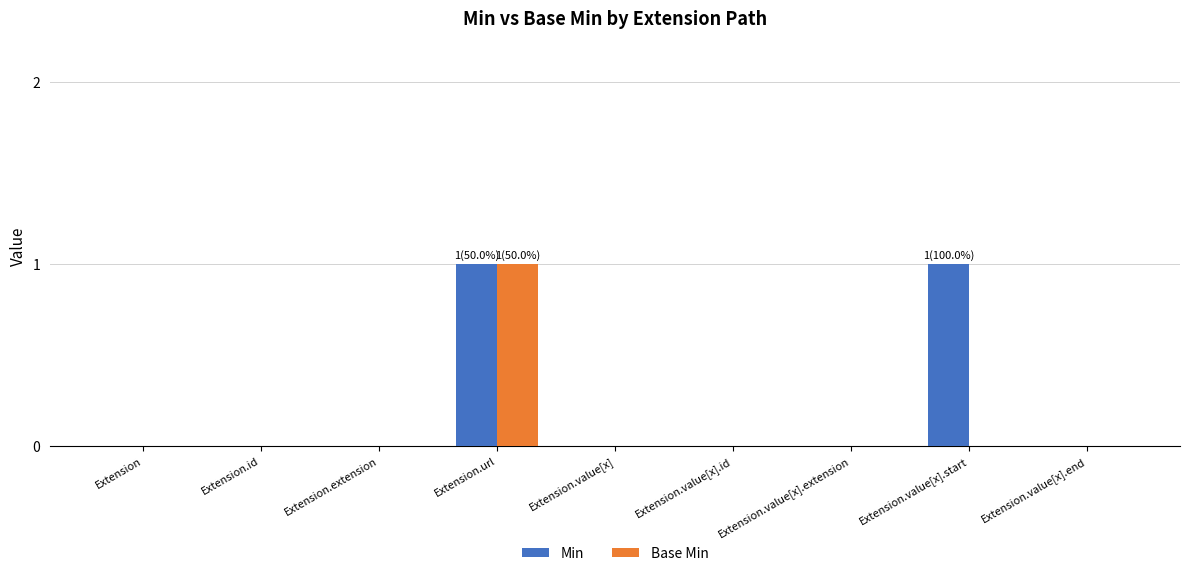

Which series changed the most between Extension.extension and Extension.value[x].start?

Min